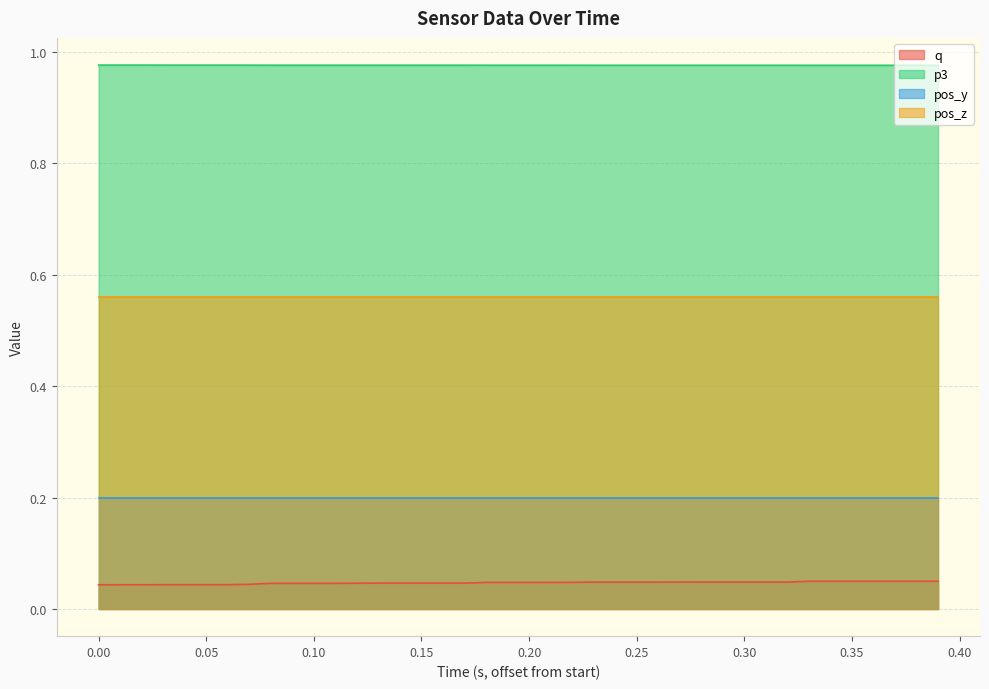

True or false: pos_y and p3 intersect in this chart.

False